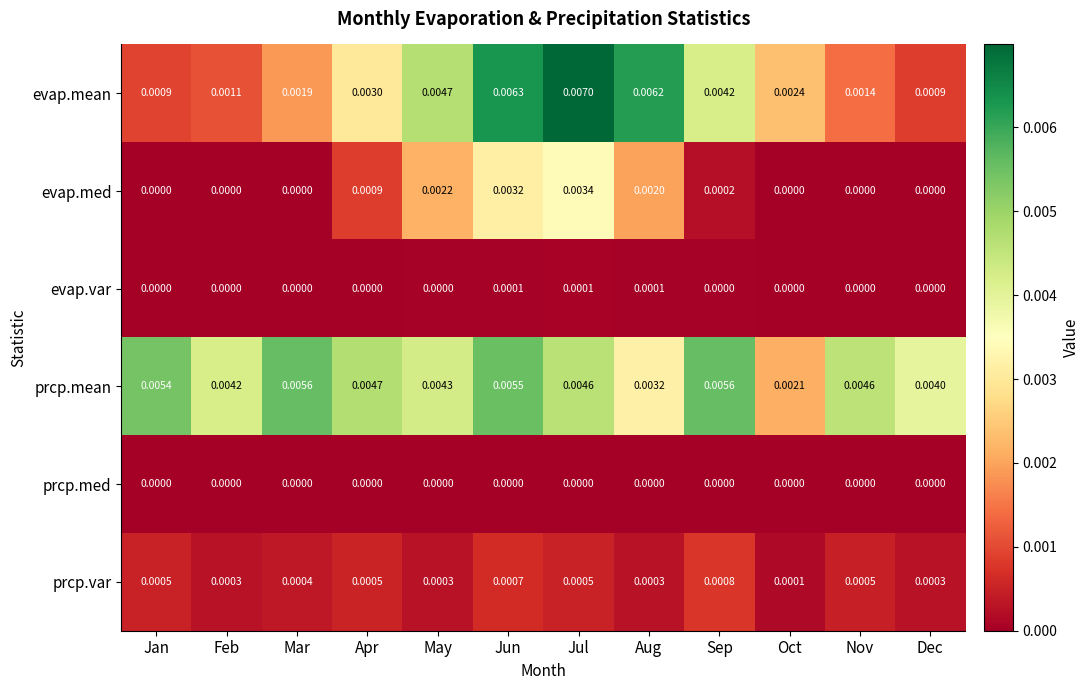

At how many categories does at least one series exceed 0?

12